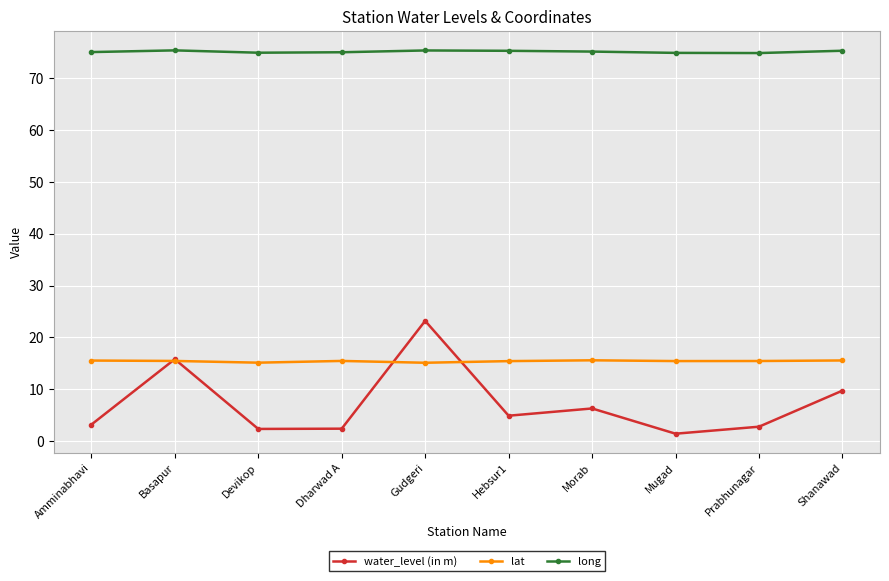

What position from the left is Gudgeri?

5